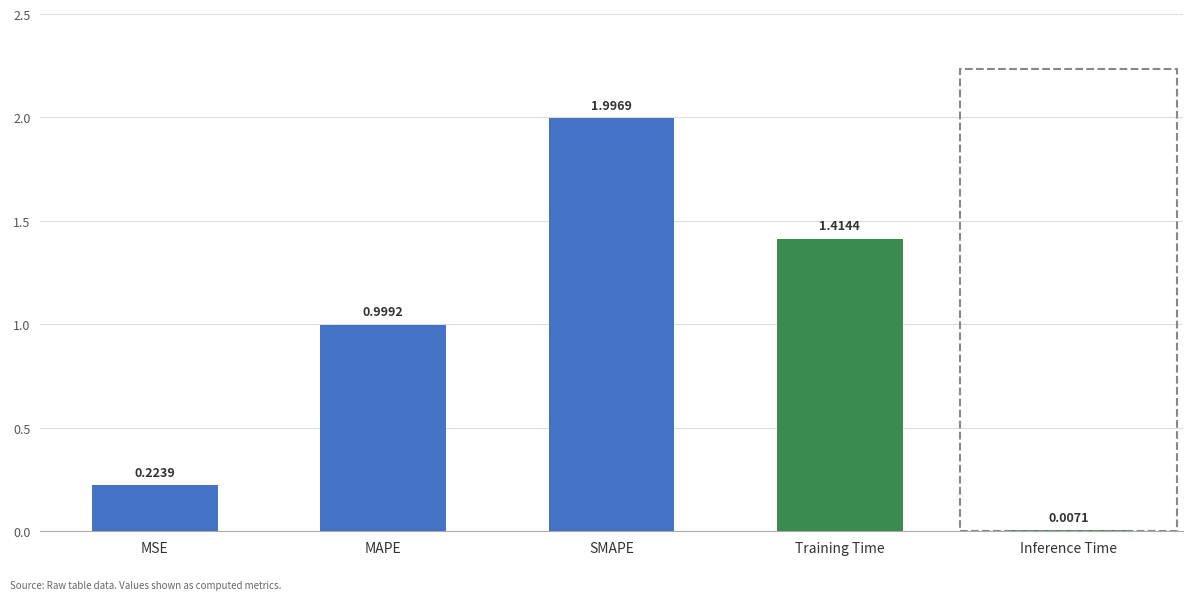

Which category has the highest value across all series?

SMAPE